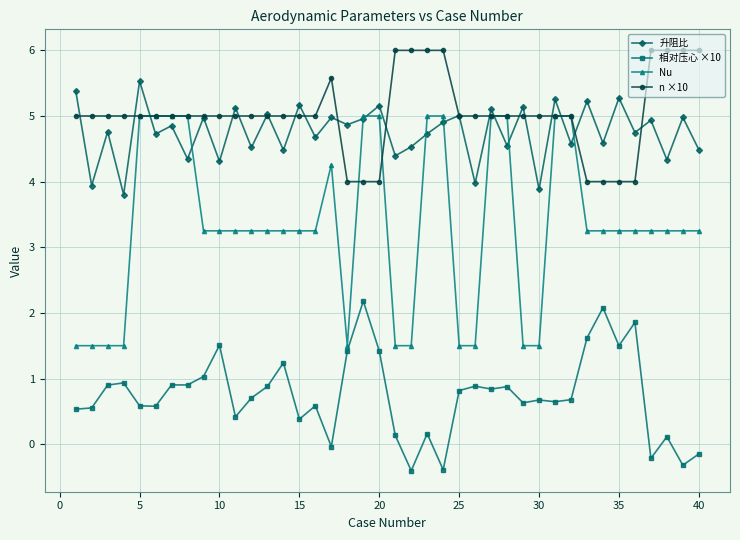

How many lines are shown in the chart?

4